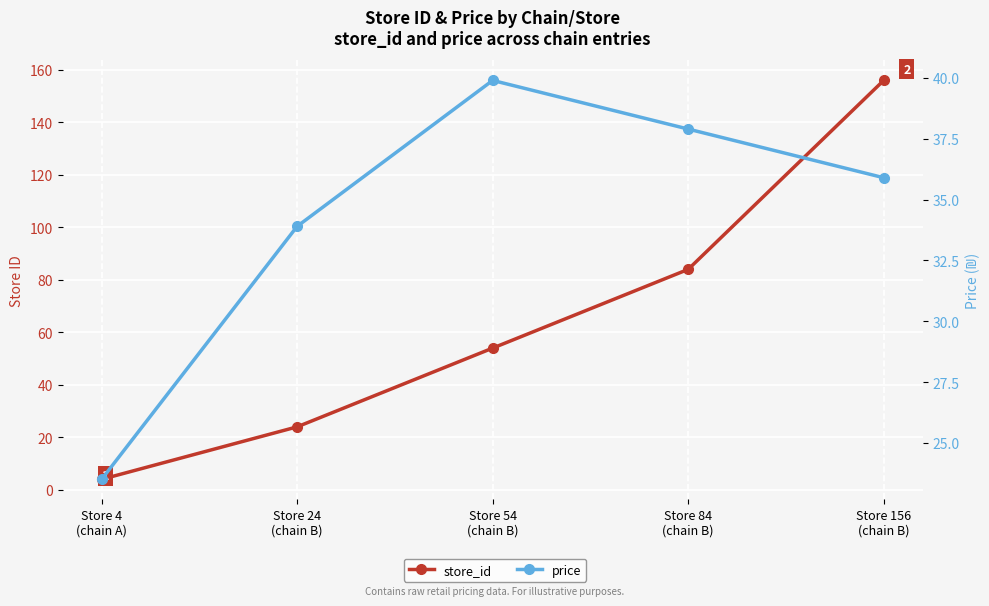

Reading right to left, transcribe all the data shown in this chart.

store_id: 156.0	84.0	54.0	24.0	4.0
price: 35.9	37.9	39.9	33.9	23.5